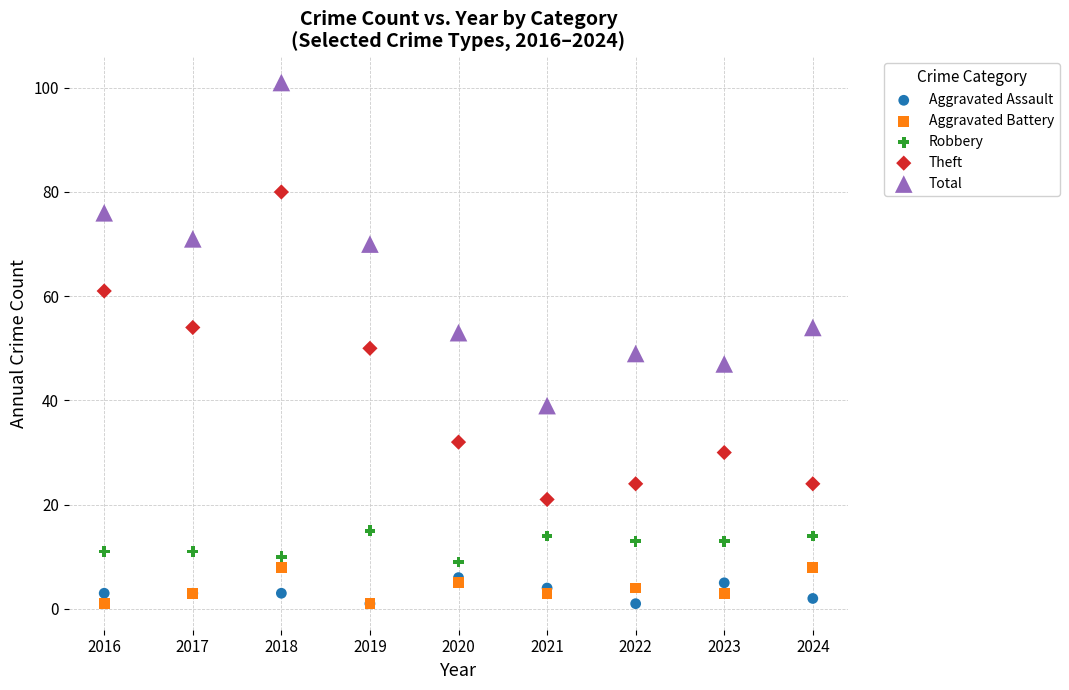

Which series has the widest spread of Y values?

Total